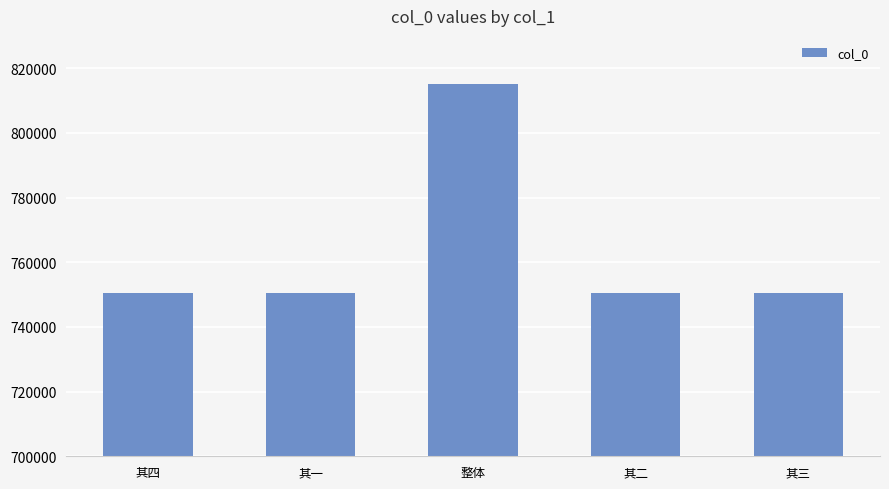

The value at 其一 is 477374. True or false?

False